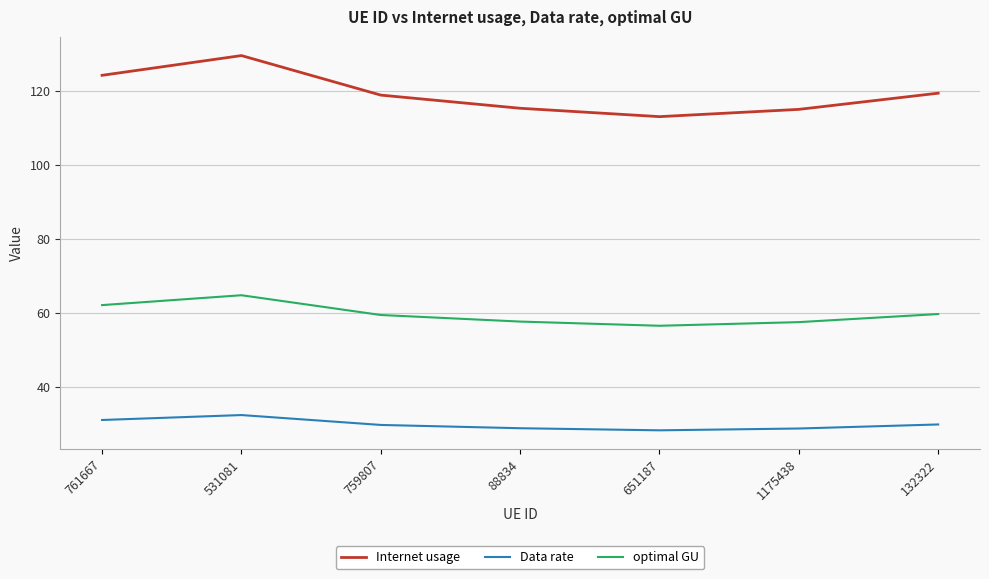

What is the approximate value of Data rate at 759807?

29.7